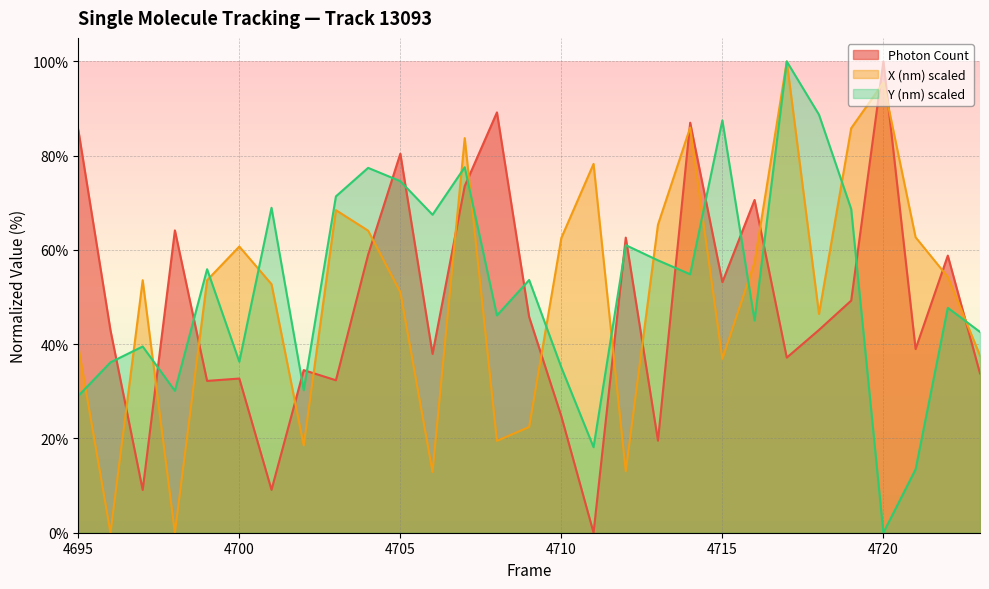

How many lines are shown in the chart?

3